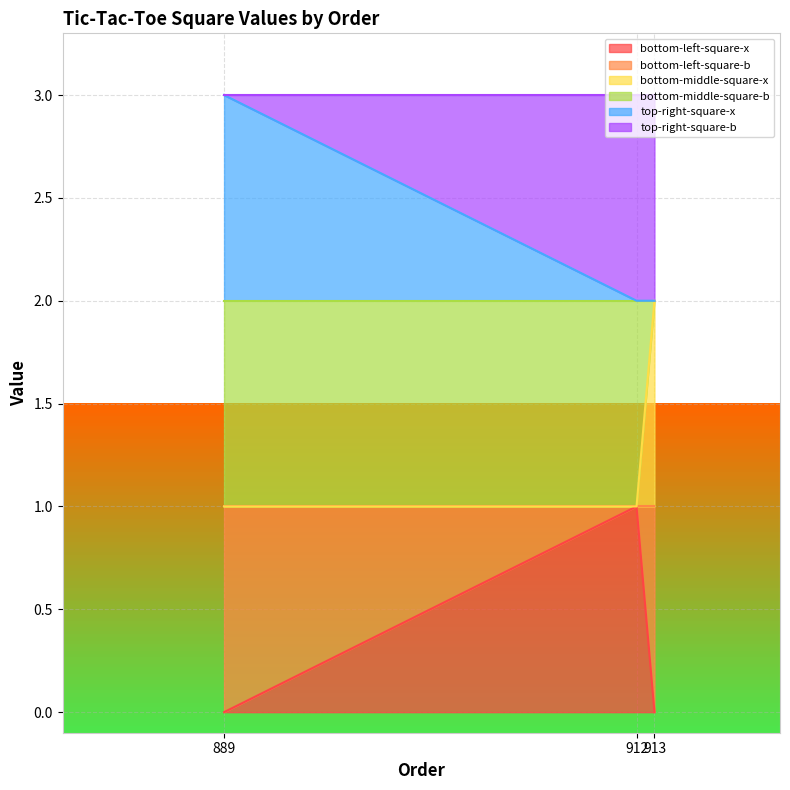

The bottom-middle-square-x series shows 0 at 889. True or false?

False